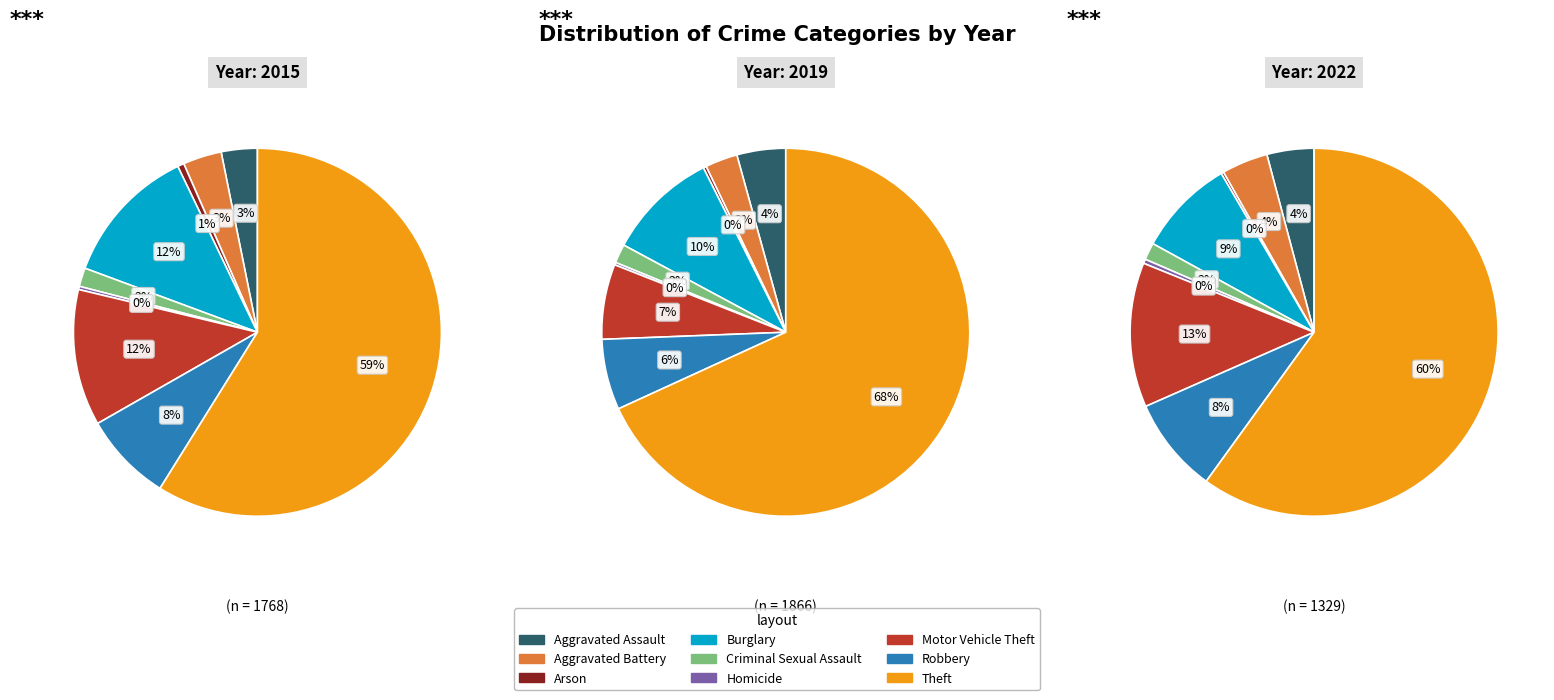

To the nearest percent, what is the difference between the largest and smallest slice percentages?

60%